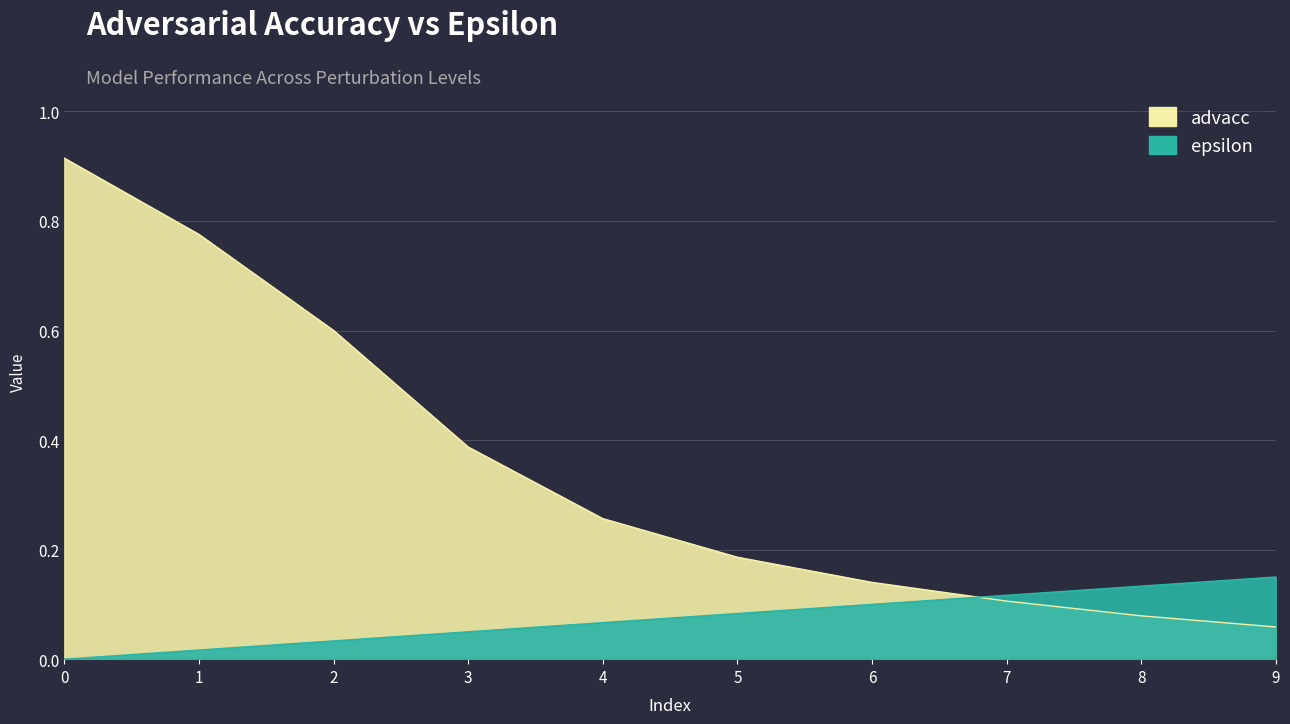

Reading right to left, transcribe all the data shown in this chart.

advacc: 0.1	0.1	0.1	0.1	0.2	0.3	0.4	0.6	0.8	0.9
epsilon: 0.1	0.1	0.1	0.1	0.1	0.1	0.1	0.0	0.0	0.0